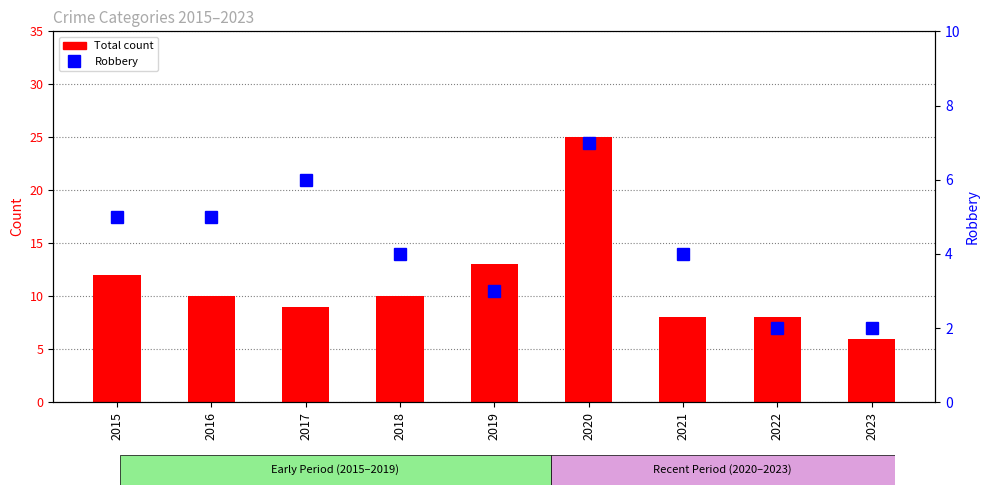

At how many categories does at least one series exceed 18?

1